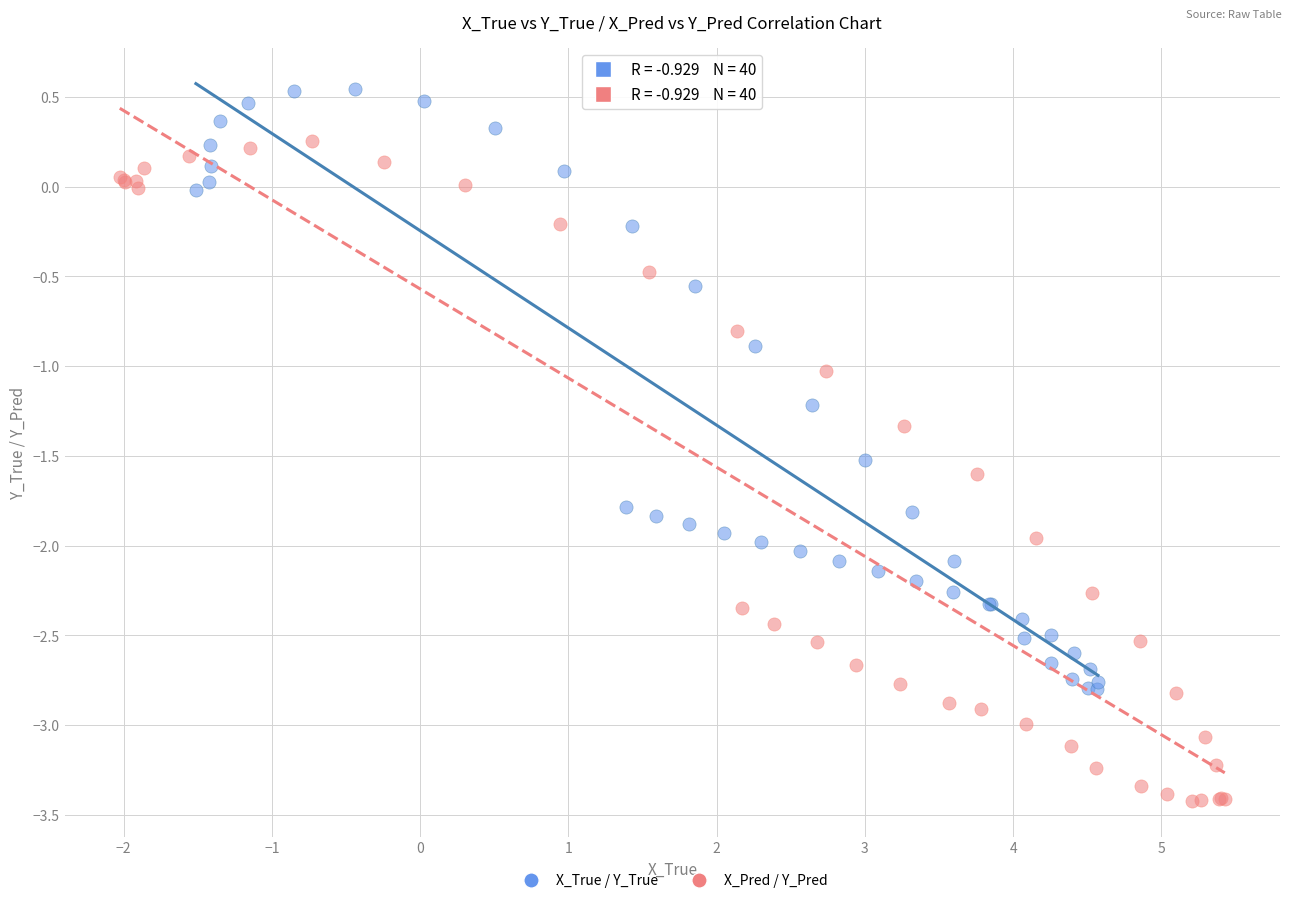

Which series reaches the minimum Y coordinate?

X_Pred / Y_Pred